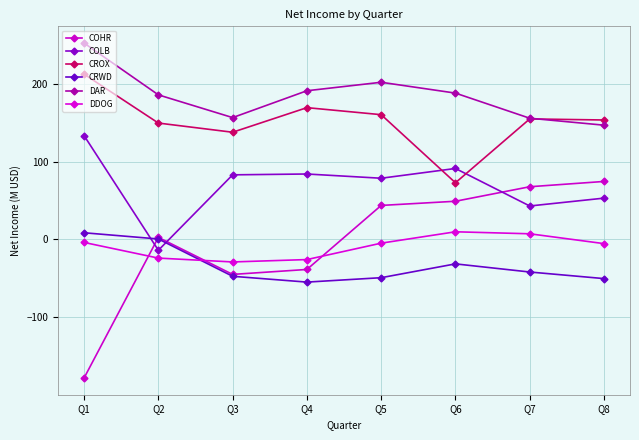

What is the minimum value shown in the chart?

-178.2